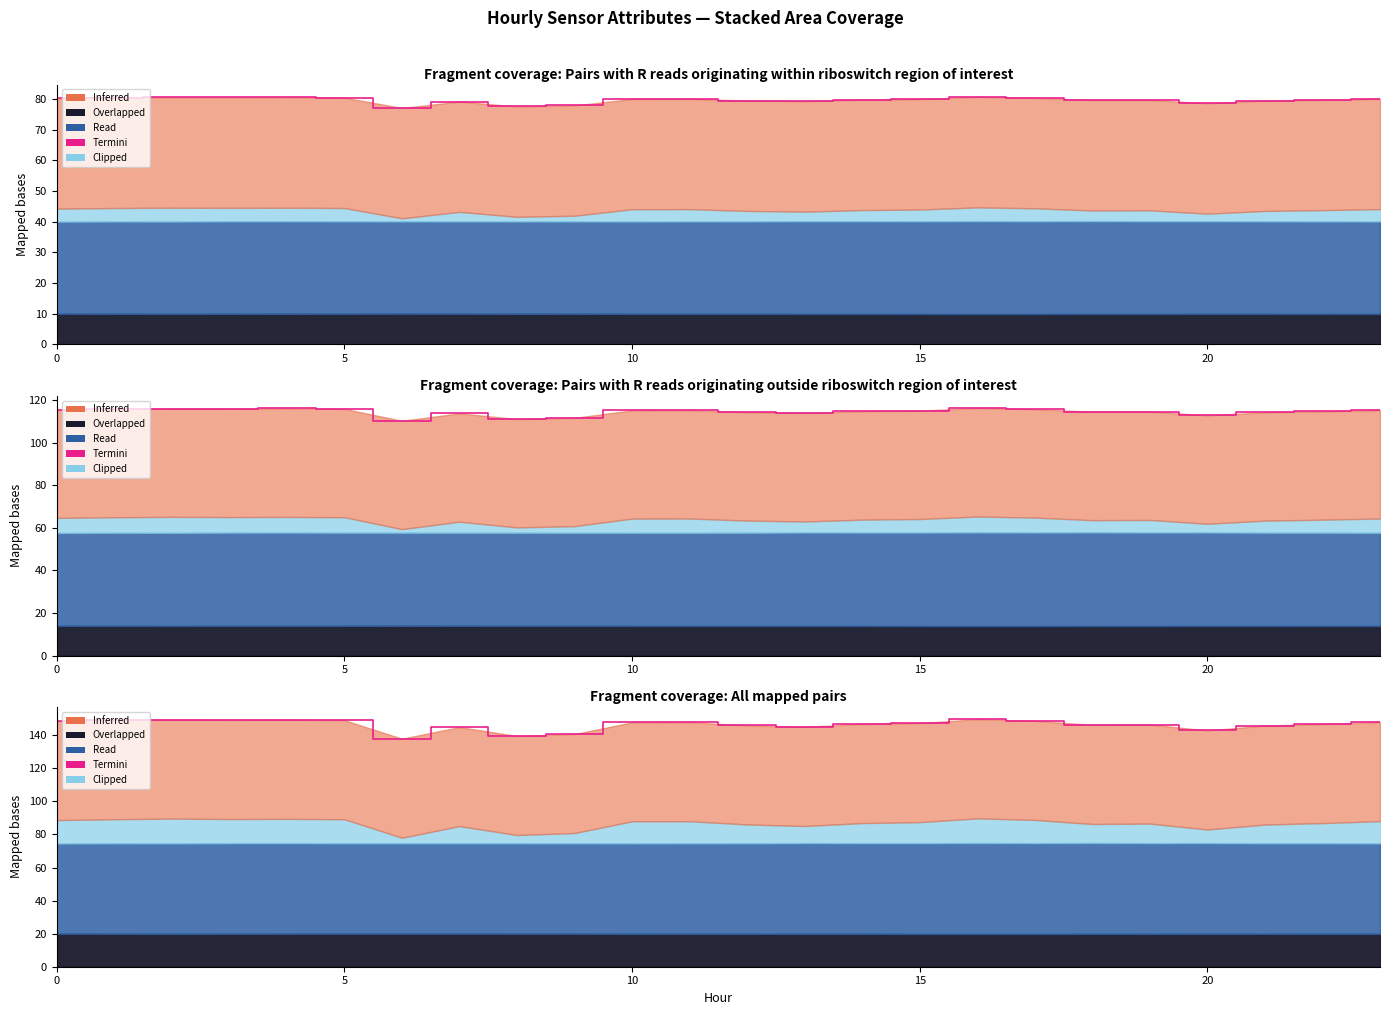

Reading left to right, what are all the values shown in this chart?

148.6	149.1	149.5	149.3	149.4	149.1	138.0	145.0	139.6	140.8	147.8	147.9	146.0	145.1	146.9	147.4	149.7	148.7	146.3	146.5	142.9	145.9	146.8	147.9